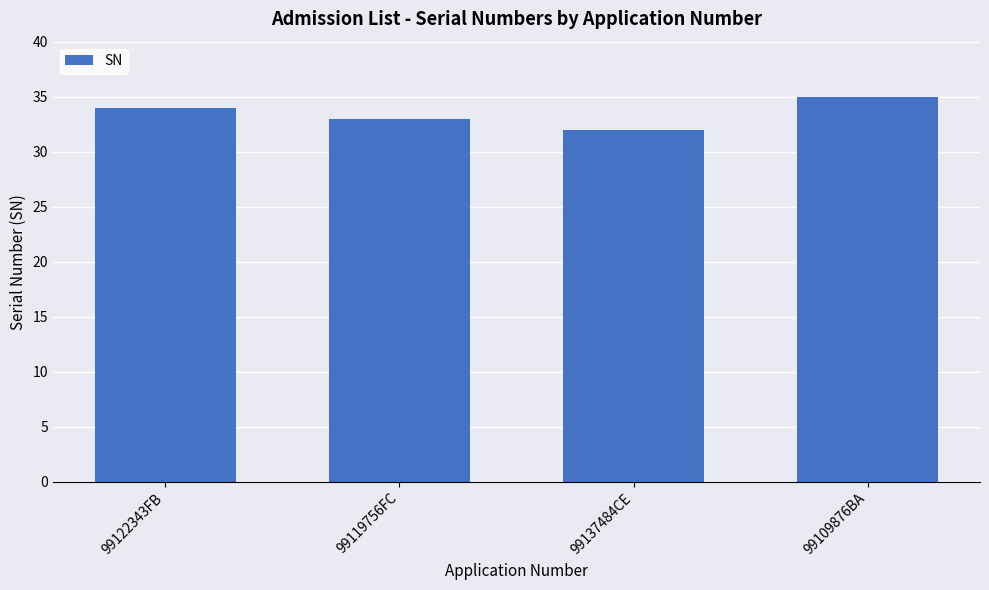

Rank the categories by value from highest to lowest.

99109876BA, 99122343FB, 99119756FC, 99137484CE